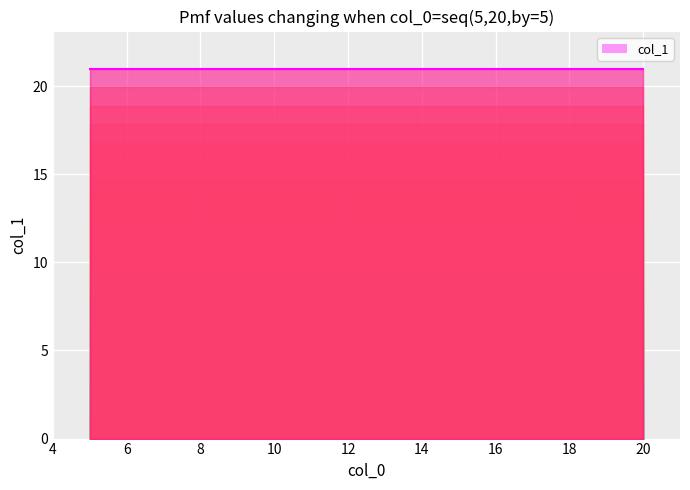

What is the ratio of the value at 10 to the value at 5?

1.0